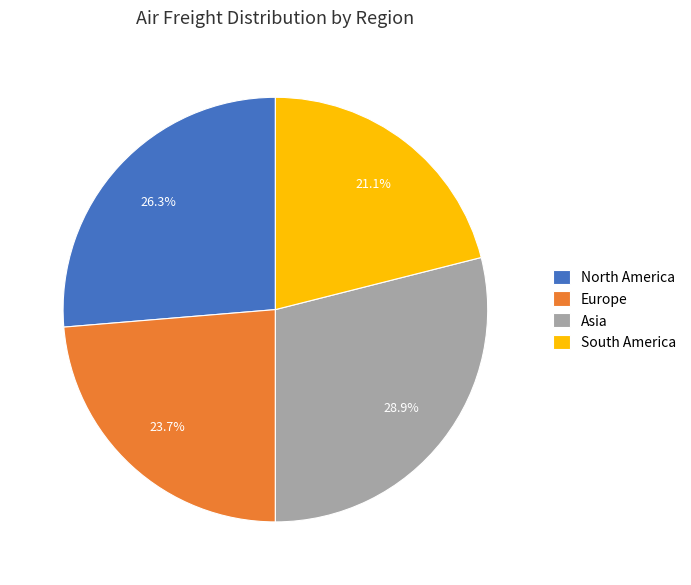

Rank the categories by value from highest to lowest.

Asia, North America, Europe, South America